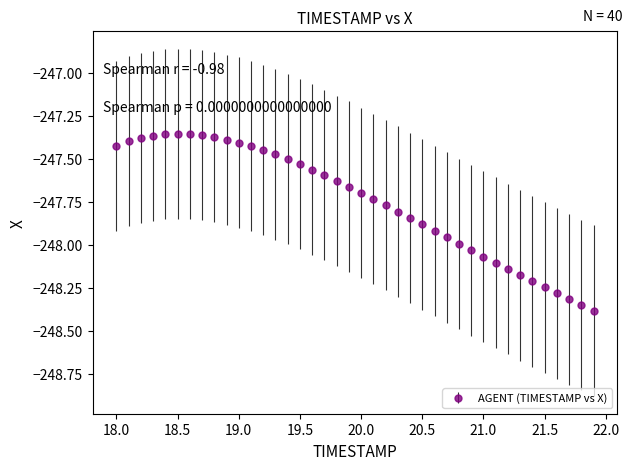

What is the value of the 26th point from the left?

-247.9